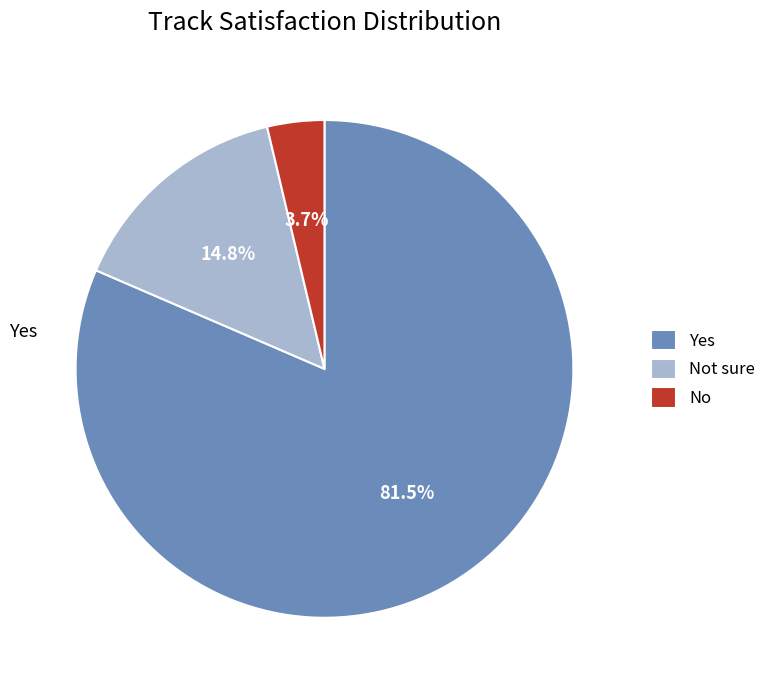

What percentage is NOT represented by No?

96.3%